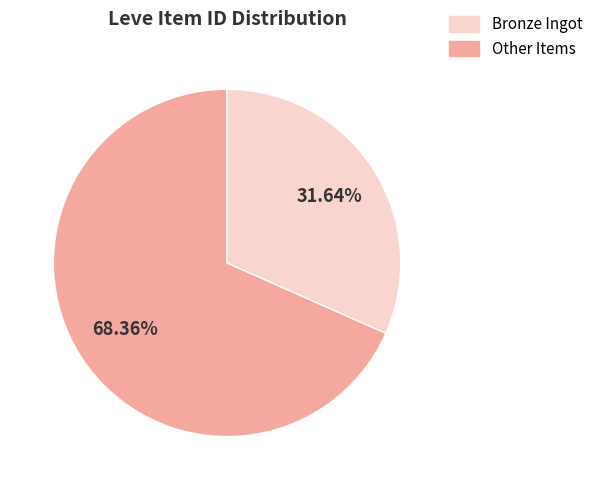

How many segments does this pie chart have?

2